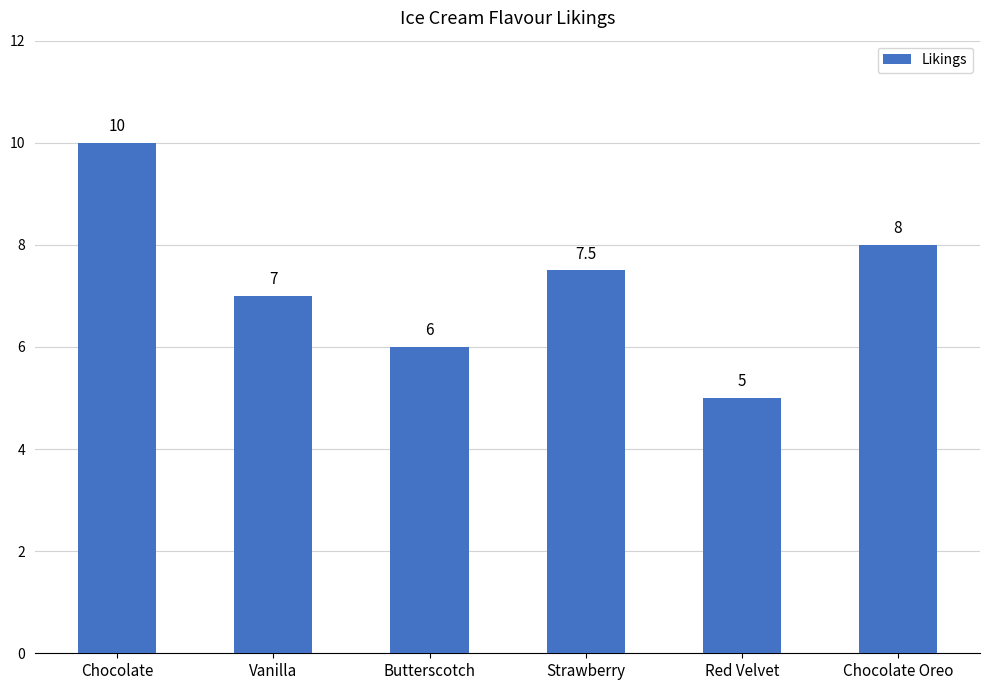

What is the approximate value at Strawberry?

7.5